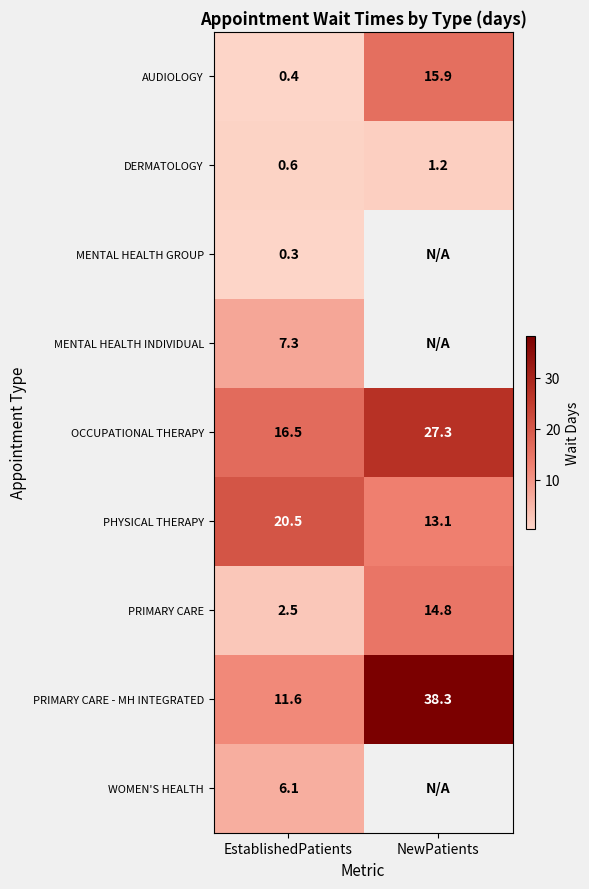

What is the minimum value for PRIMARY CARE?

2.5